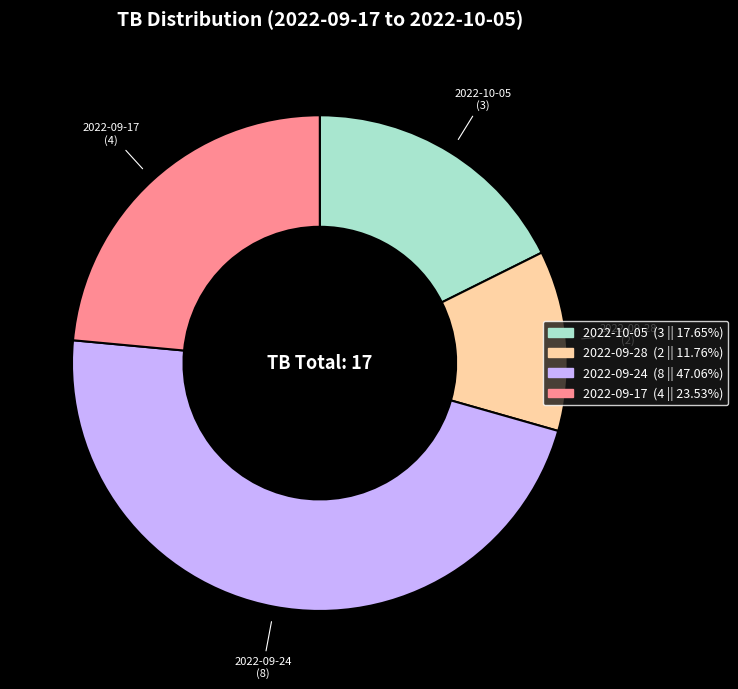

True or false: 2022-09-28 accounts for 1% of the total.

False